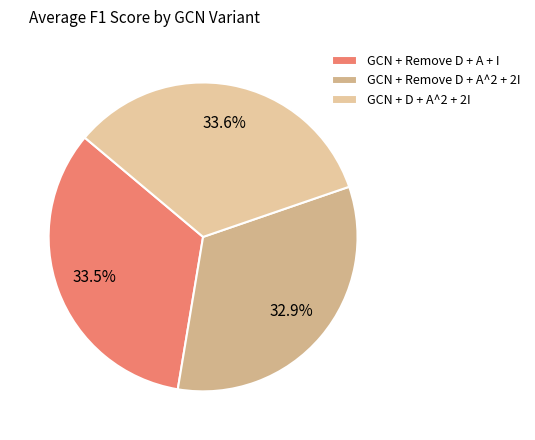

Which slice is the smallest?

GCN + Remove D + A^2 + 2I